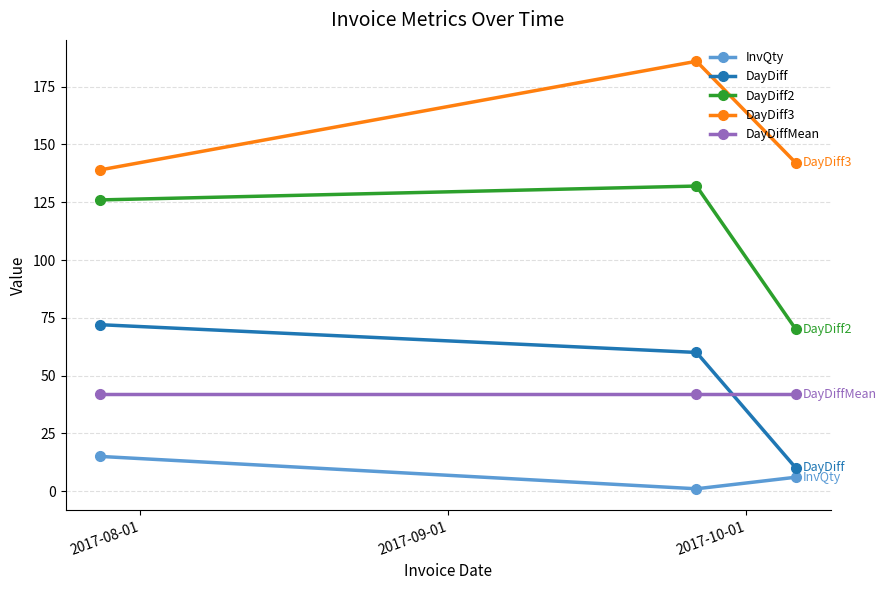

Rank the series by their maximum value, from highest to lowest.

DayDiff3, DayDiff2, DayDiff, DayDiffMean, InvQty